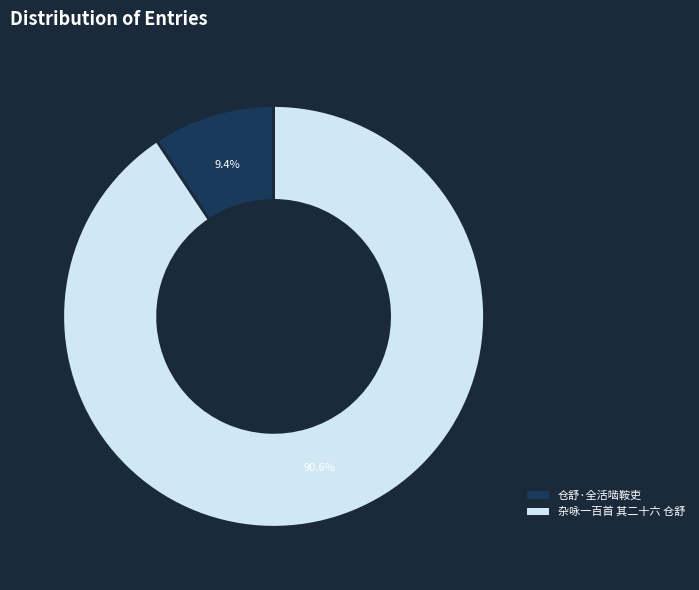

Does any single category account for the majority?

Yes